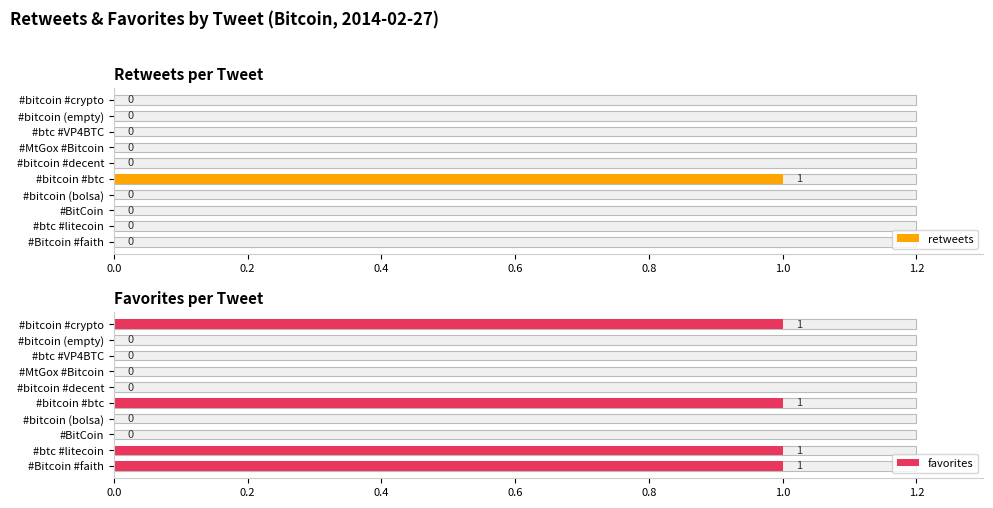

At how many categories does at least one series exceed 0?

4